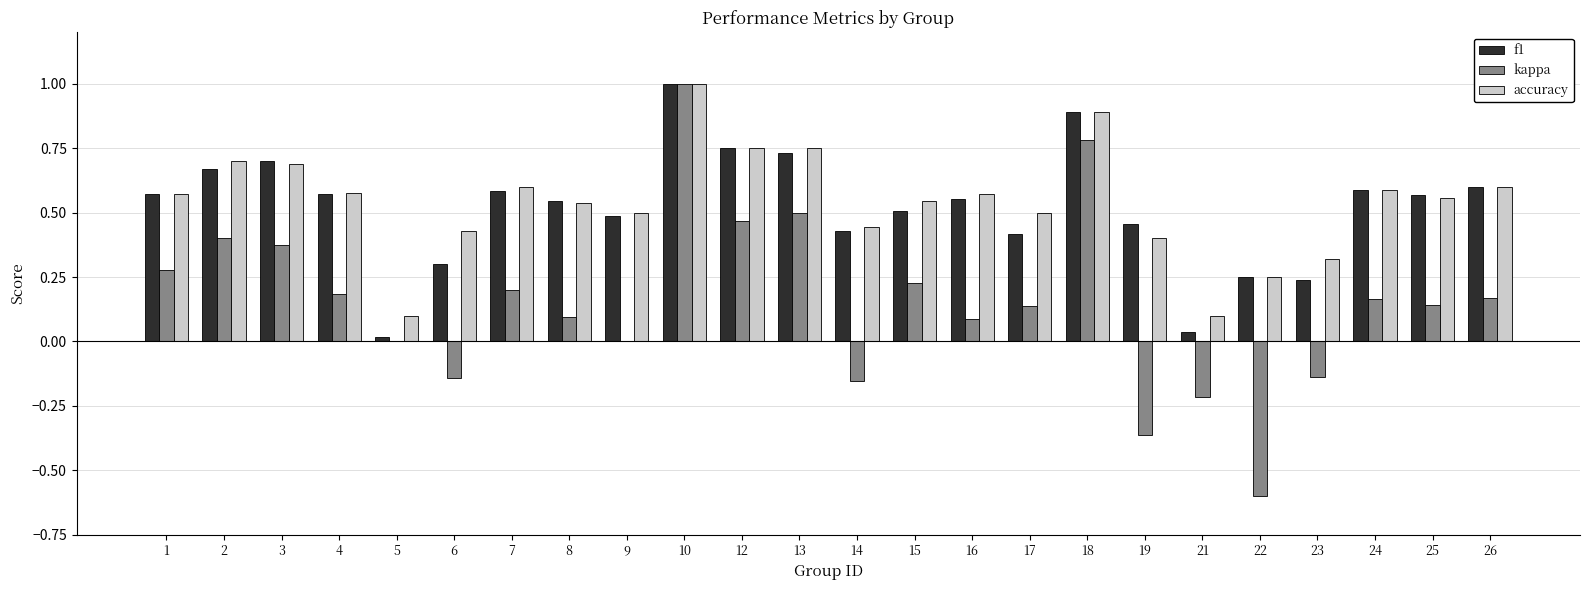

Which series has the largest total across all categories?

accuracy